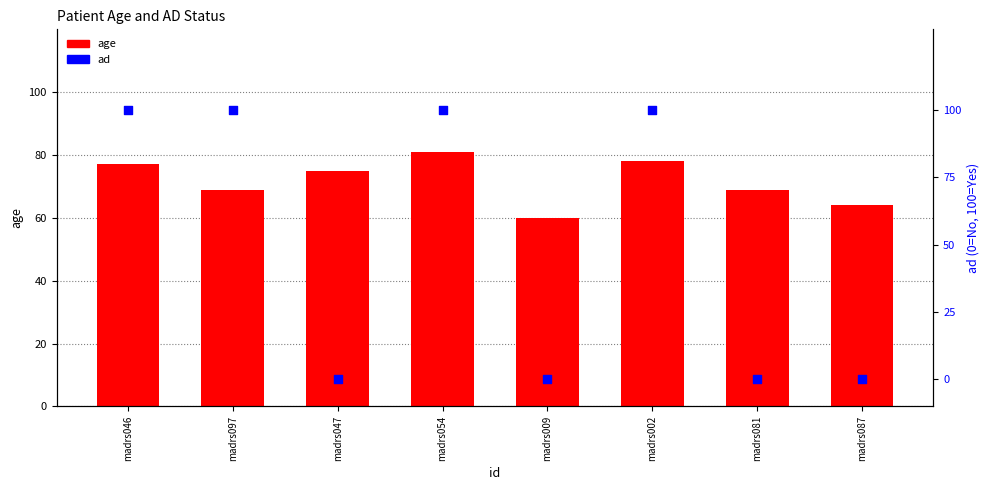

Is the value of age at madrs002 greater than the value of ad at madrs047?

Yes